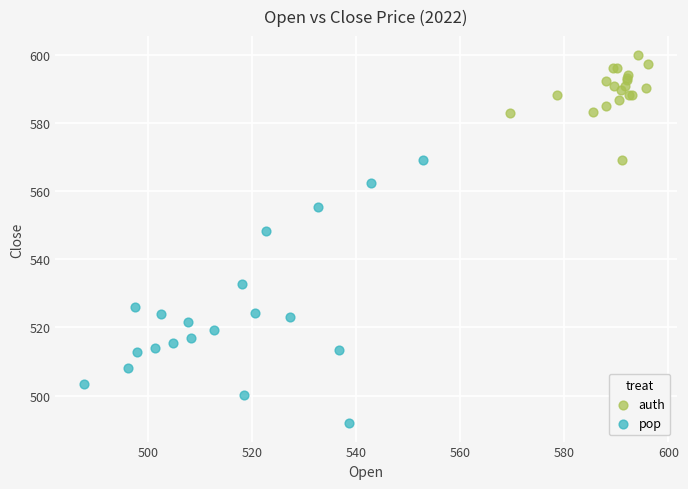

Which series reaches the maximum Y coordinate?

auth